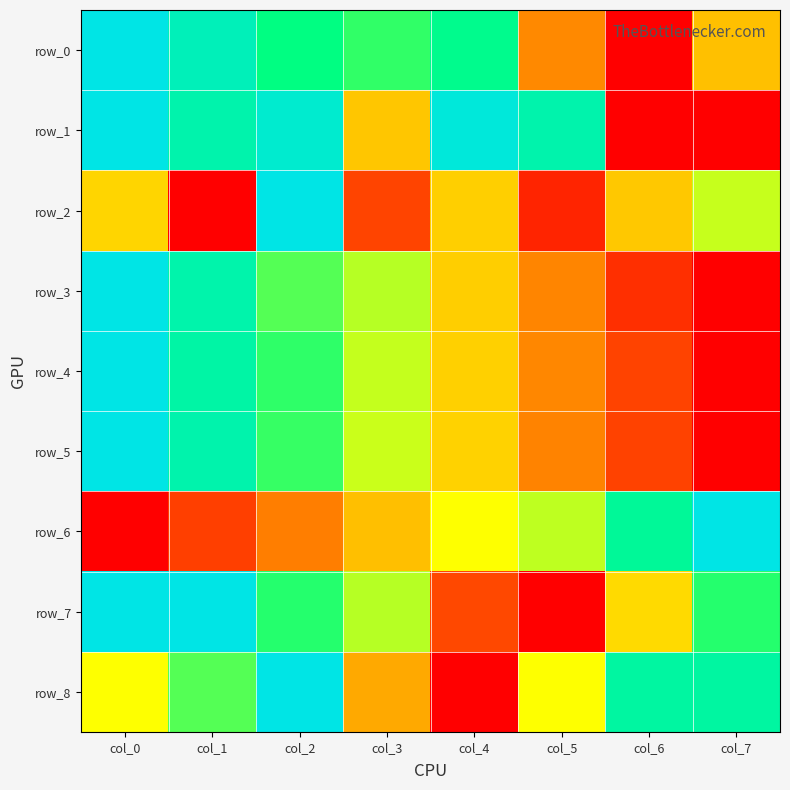

The row_8 series shows 0.7 at col_1. True or false?

True